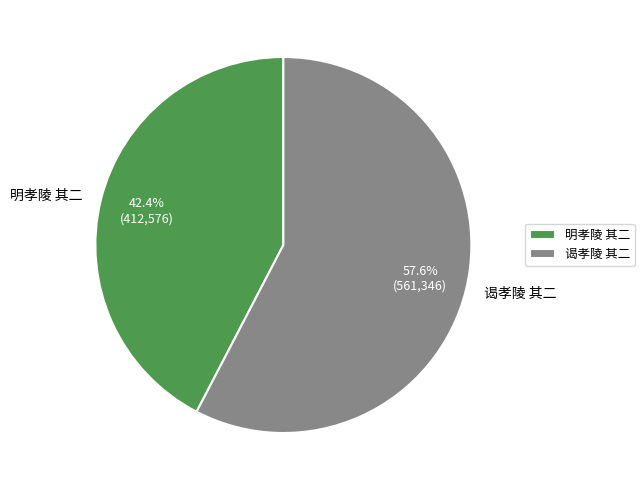

To the nearest percent, what is the difference between the 谒孝陵 其二 and 明孝陵 其二 slice percentages?

15%